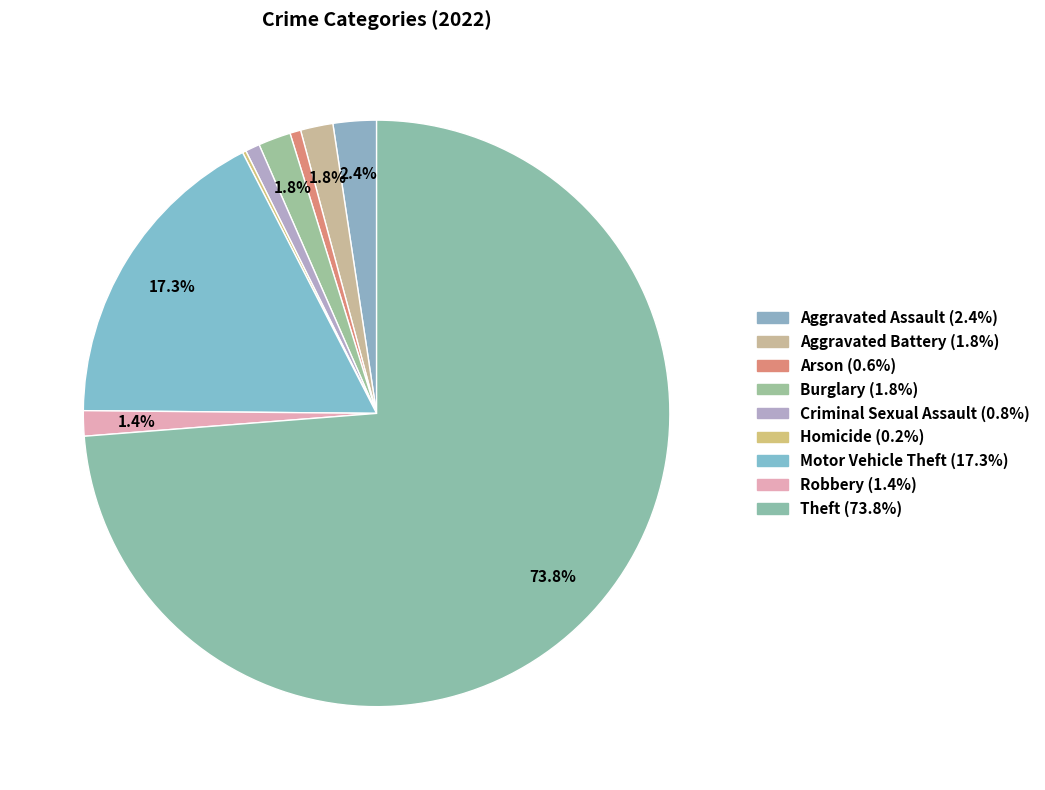

Which has a higher value, Aggravated Battery or Motor Vehicle Theft?

Motor Vehicle Theft